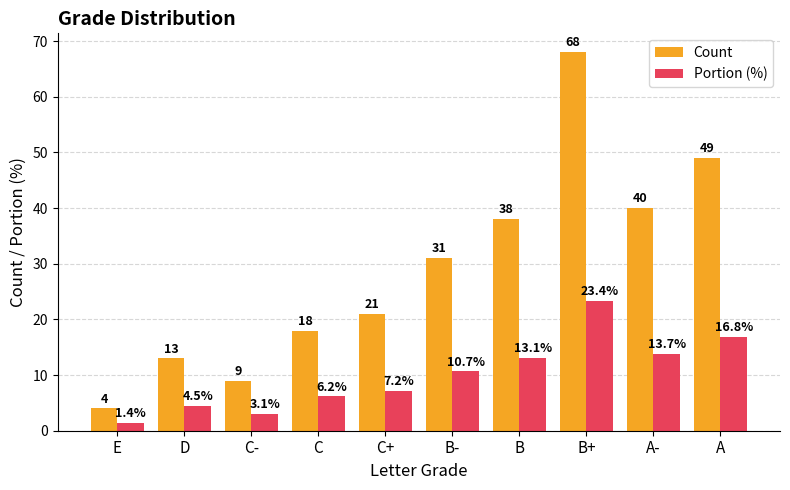

What is the difference between the maximum and minimum values in the Count series?

64.0